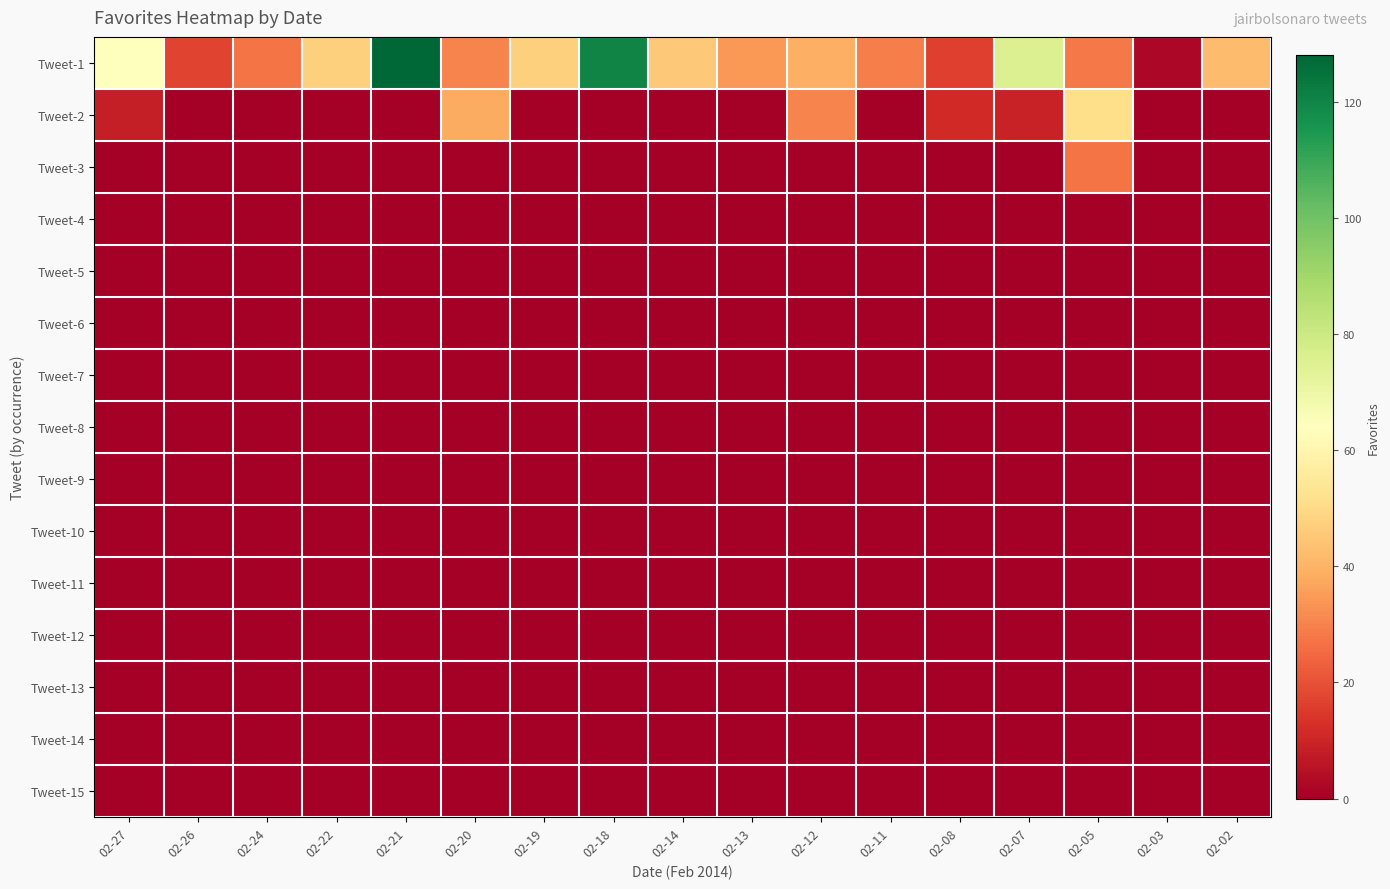

Reading left to right, what are all the values shown in this chart?

Tweet-1: 02-27=64	02-26=17	02-24=27	02-22=47	02-21=128	02-20=30	02-19=47	02-18=120	02-14=45	02-13=34	02-12=39	02-11=29	02-08=16	02-07=75	02-05=28	02-03=2	02-02=42
Tweet-2: 02-27=8	02-26=0	02-24=0	02-22=0	02-21=0	02-20=38	02-19=0	02-18=0	02-14=0	02-13=0	02-12=30	02-11=0	02-08=11	02-07=9	02-05=51	02-03=0	02-02=0
Tweet-3: 02-27=0	02-26=0	02-24=0	02-22=0	02-21=0	02-20=0	02-19=0	02-18=0	02-14=0	02-13=0	02-12=0	02-11=0	02-08=0	02-07=0	02-05=27	02-03=0	02-02=0
Tweet-4: 02-27=0	02-26=0	02-24=0	02-22=0	02-21=0	02-20=0	02-19=0	02-18=0	02-14=0	02-13=0	02-12=0	02-11=0	02-08=0	02-07=0	02-05=0	02-03=0	02-02=0
Tweet-5: 02-27=0	02-26=0	02-24=0	02-22=0	02-21=0	02-20=0	02-19=0	02-18=0	02-14=0	02-13=0	02-12=0	02-11=0	02-08=0	02-07=0	02-05=0	02-03=0	02-02=0
Tweet-6: 02-27=0	02-26=0	02-24=0	02-22=0	02-21=0	02-20=0	02-19=0	02-18=0	02-14=0	02-13=0	02-12=0	02-11=0	02-08=0	02-07=0	02-05=0	02-03=0	02-02=0
Tweet-7: 02-27=0	02-26=0	02-24=0	02-22=0	02-21=0	02-20=0	02-19=0	02-18=0	02-14=0	02-13=0	02-12=0	02-11=0	02-08=0	02-07=0	02-05=0	02-03=0	02-02=0
Tweet-8: 02-27=0	02-26=0	02-24=0	02-22=0	02-21=0	02-20=0	02-19=0	02-18=0	02-14=0	02-13=0	02-12=0	02-11=0	02-08=0	02-07=0	02-05=0	02-03=0	02-02=0
Tweet-9: 02-27=0	02-26=0	02-24=0	02-22=0	02-21=0	02-20=0	02-19=0	02-18=0	02-14=0	02-13=0	02-12=0	02-11=0	02-08=0	02-07=0	02-05=0	02-03=0	02-02=0
Tweet-10: 02-27=0	02-26=0	02-24=0	02-22=0	02-21=0	02-20=0	02-19=0	02-18=0	02-14=0	02-13=0	02-12=0	02-11=0	02-08=0	02-07=0	02-05=0	02-03=0	02-02=0
Tweet-11: 02-27=0	02-26=0	02-24=0	02-22=0	02-21=0	02-20=0	02-19=0	02-18=0	02-14=0	02-13=0	02-12=0	02-11=0	02-08=0	02-07=0	02-05=0	02-03=0	02-02=0
Tweet-12: 02-27=0	02-26=0	02-24=0	02-22=0	02-21=0	02-20=0	02-19=0	02-18=0	02-14=0	02-13=0	02-12=0	02-11=0	02-08=0	02-07=0	02-05=0	02-03=0	02-02=0
Tweet-13: 02-27=0	02-26=0	02-24=0	02-22=0	02-21=0	02-20=0	02-19=0	02-18=0	02-14=0	02-13=0	02-12=0	02-11=0	02-08=0	02-07=0	02-05=0	02-03=0	02-02=0
Tweet-14: 02-27=0	02-26=0	02-24=0	02-22=0	02-21=0	02-20=0	02-19=0	02-18=0	02-14=0	02-13=0	02-12=0	02-11=0	02-08=0	02-07=0	02-05=0	02-03=0	02-02=0
Tweet-15: 02-27=0	02-26=0	02-24=0	02-22=0	02-21=0	02-20=0	02-19=0	02-18=0	02-14=0	02-13=0	02-12=0	02-11=0	02-08=0	02-07=0	02-05=0	02-03=0	02-02=0